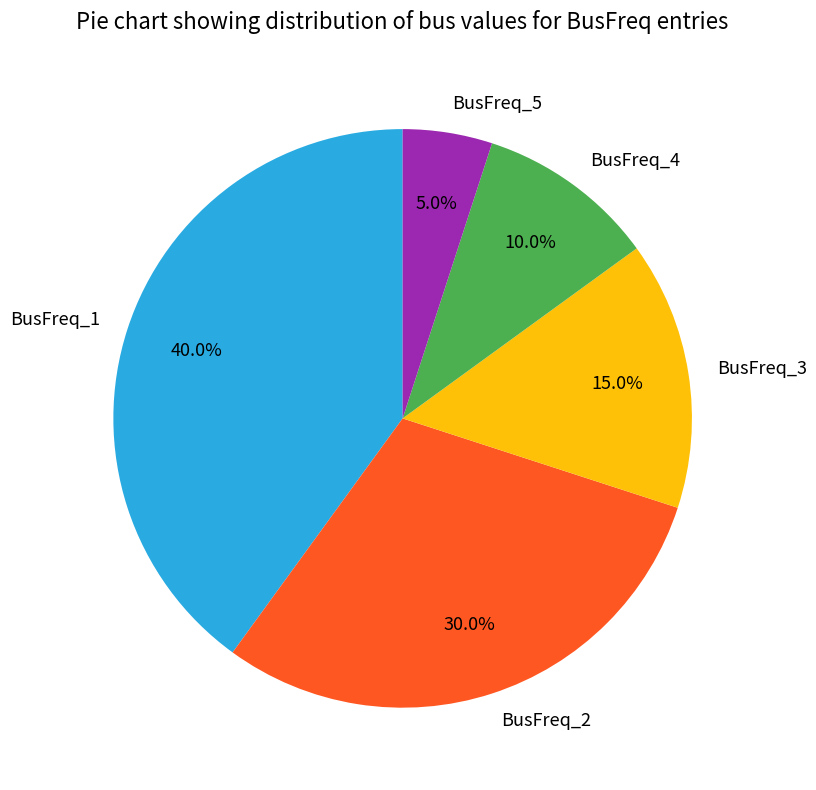

Is there any slice that represents more than half of the pie?

No